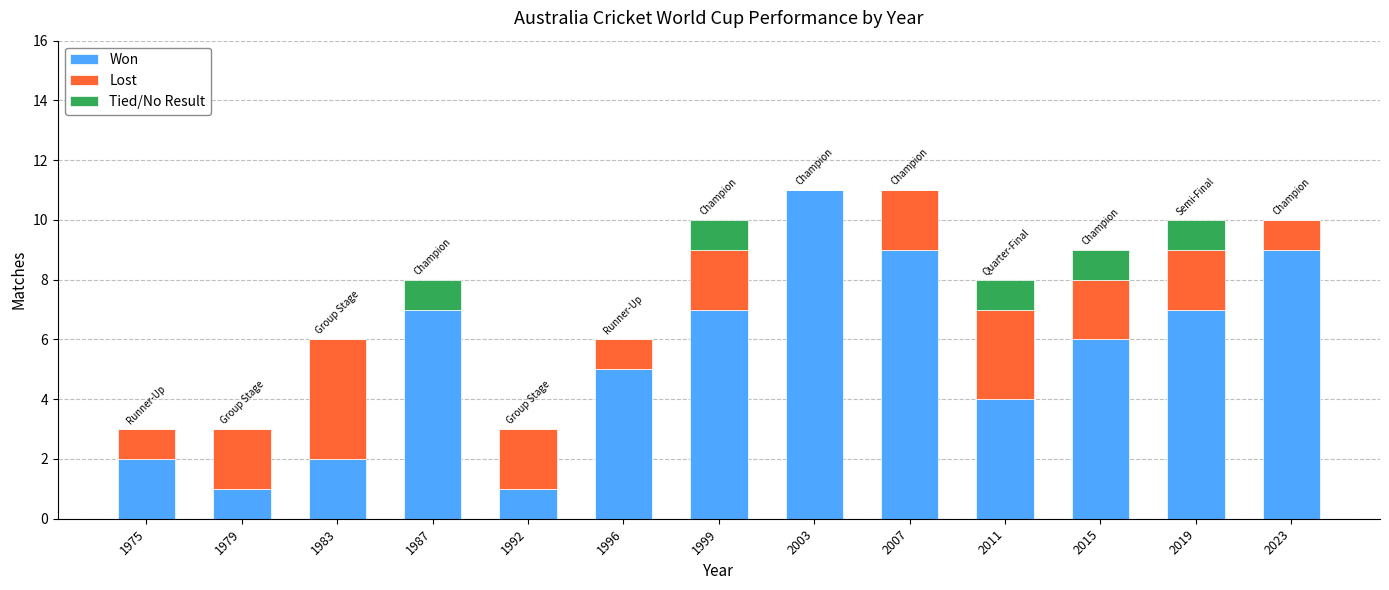

What is the highest value of the Won series?

11